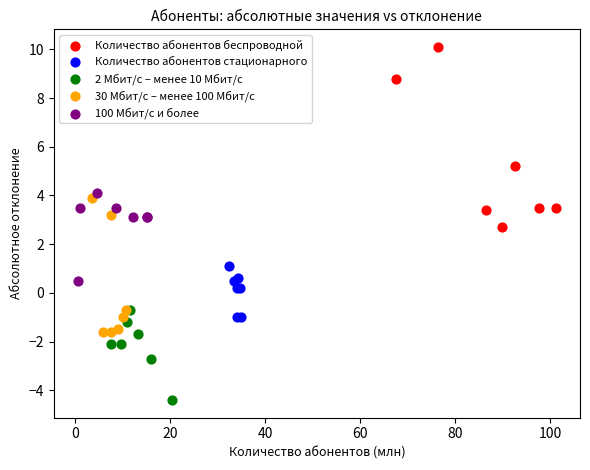

What are all the series names shown in the legend?

Количество абонентов беспроводной, Количество абонентов стационарного, 2 Мбит/с – менее 10 Мбит/с, 30 Мбит/c – менее 100 Мбит/c, 100 Мбит/c и более